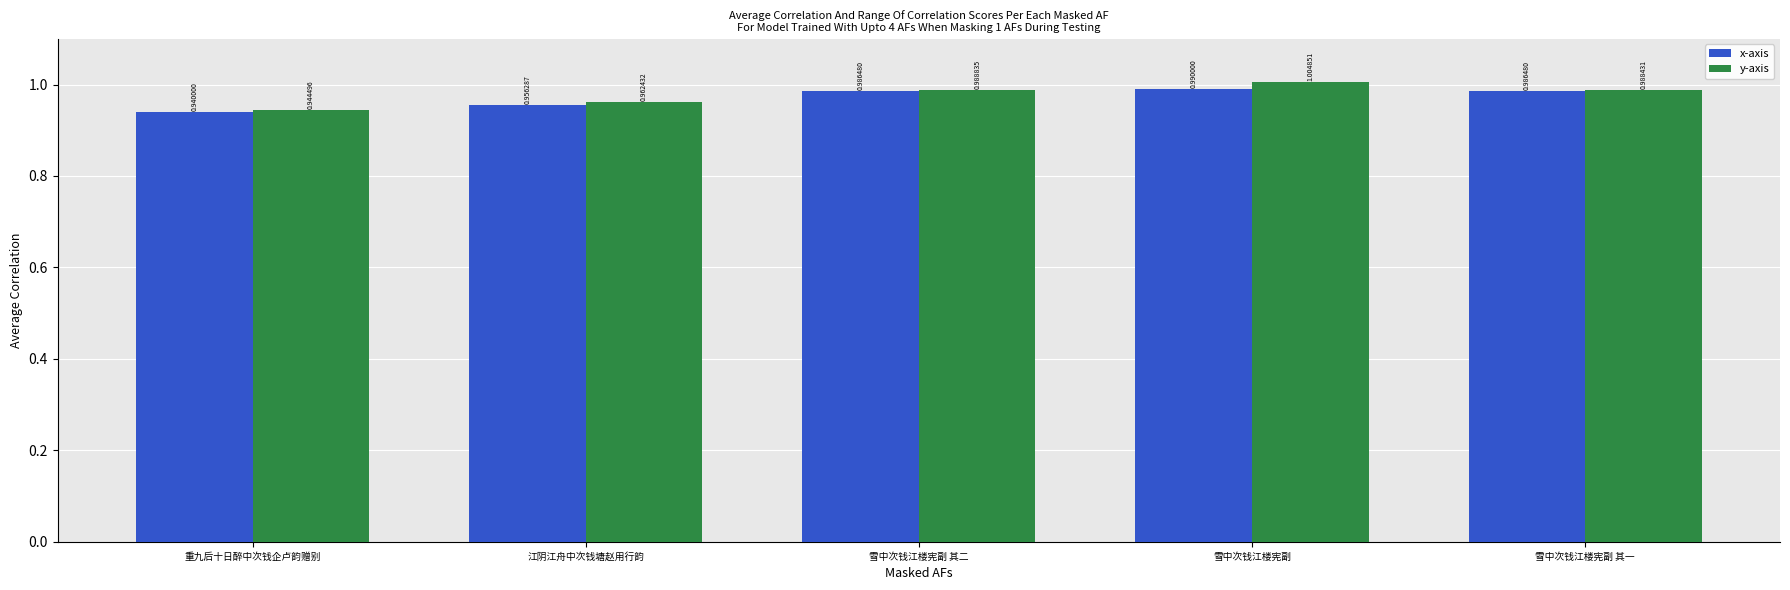

Between 雪中次钱江楼宪副 and 江阴江舟中次钱塘赵用行韵, which is larger?

雪中次钱江楼宪副